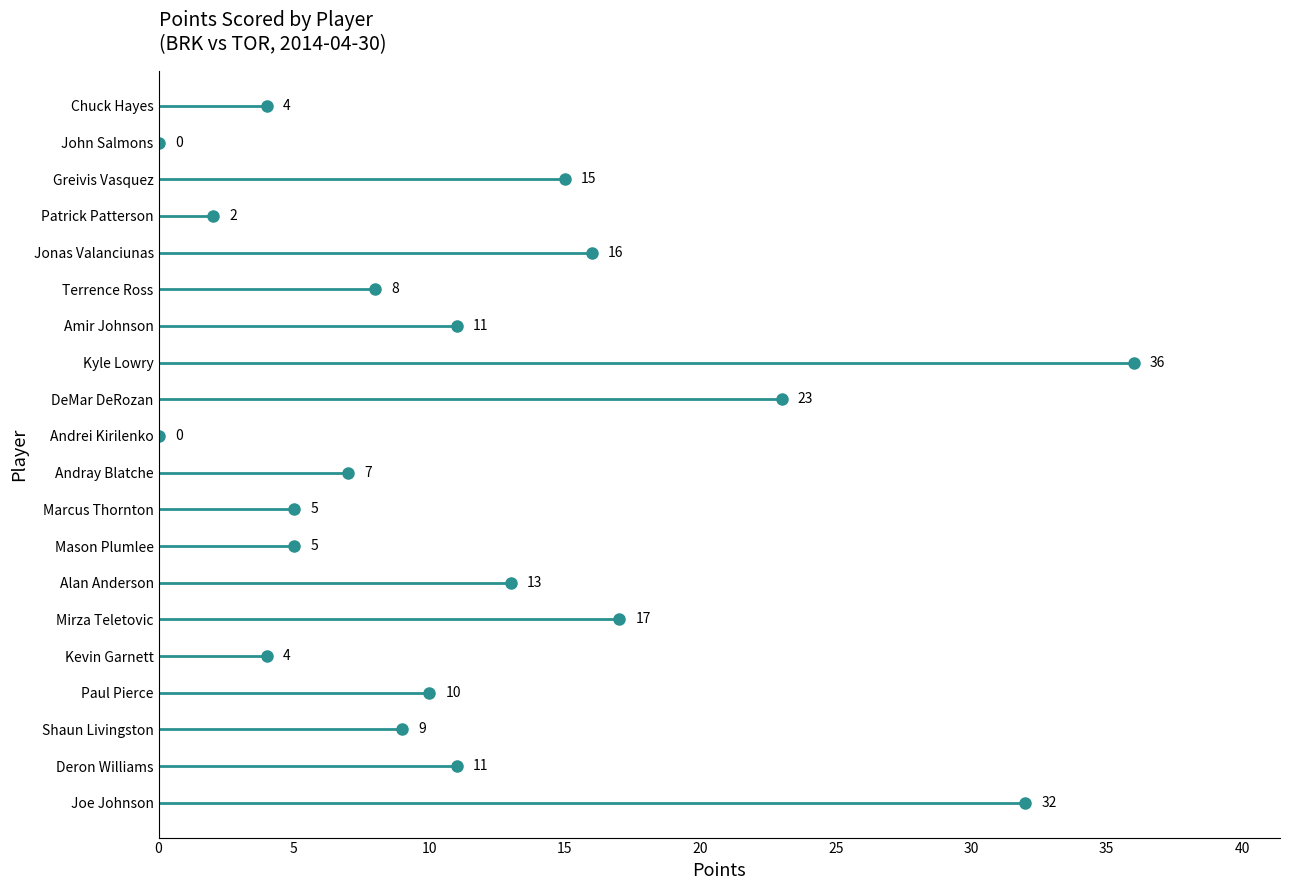

How many interior local peaks (higher than both neighbors) does the data have?

6